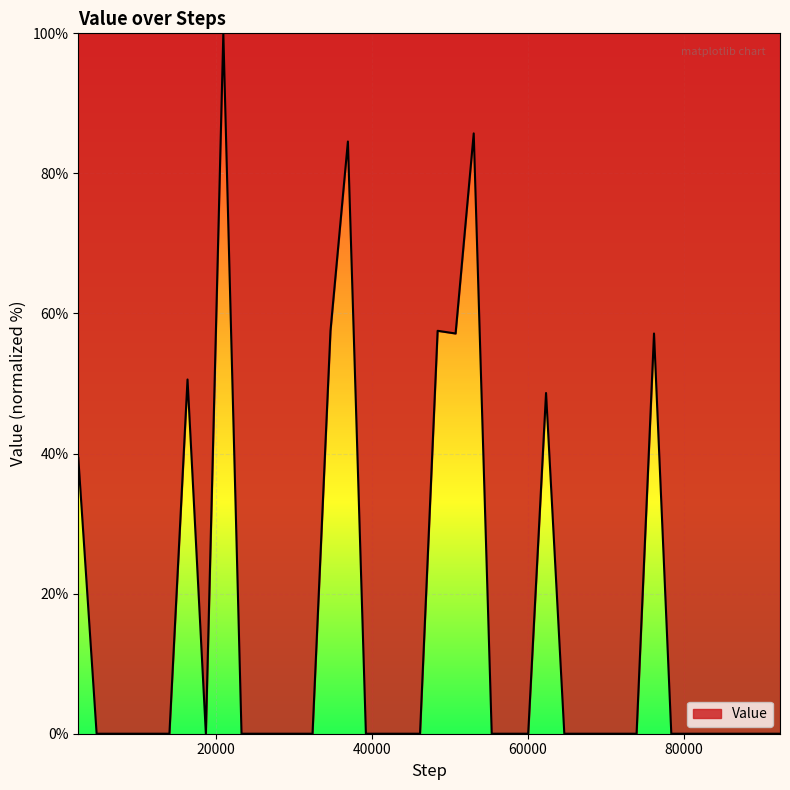

What is the maximum value shown in the chart?

100.0